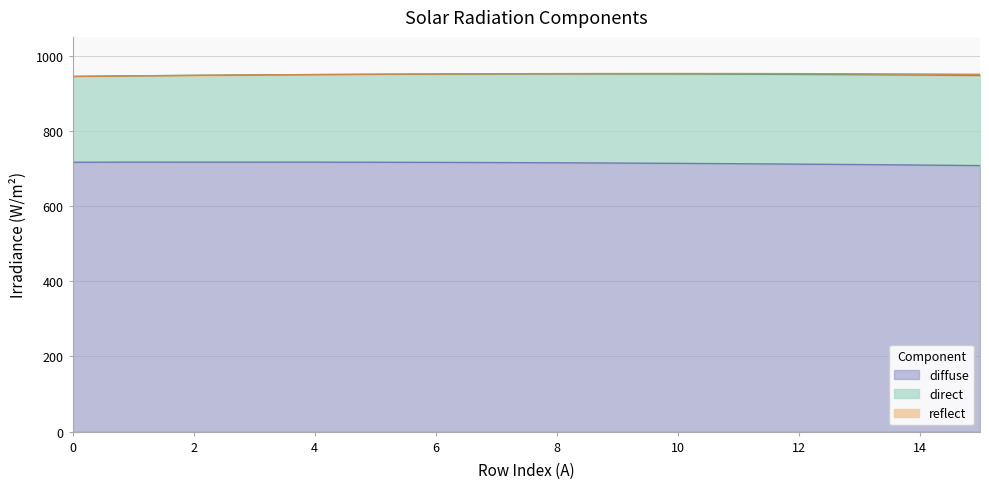

The value of total at 14 is 951.2. True or false?

True